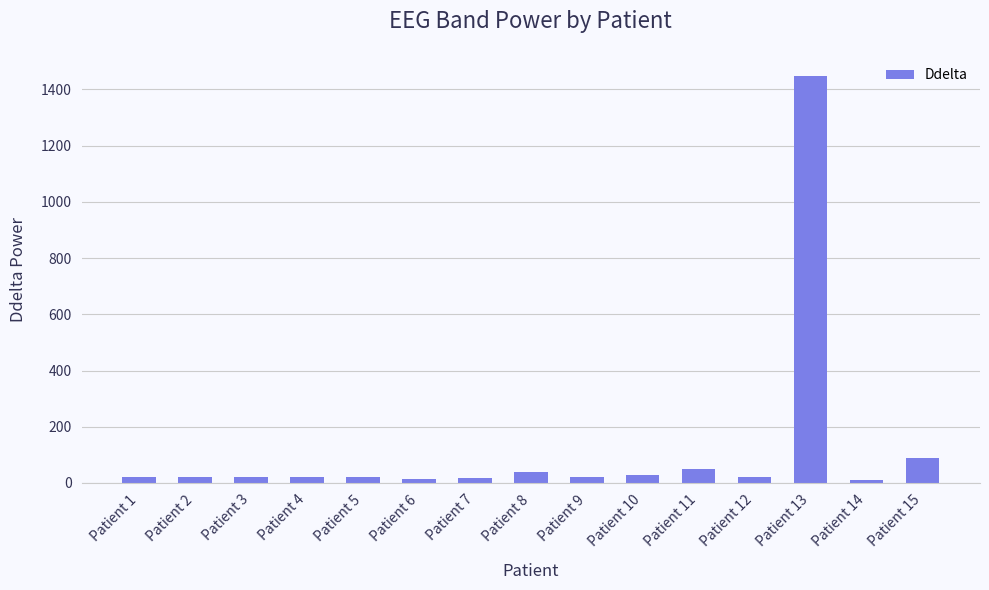

Does the chart contain any negative values?

No